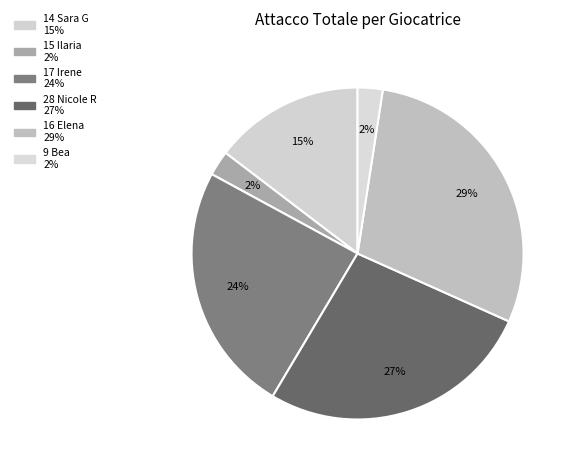

How many slices are in this pie chart?

6